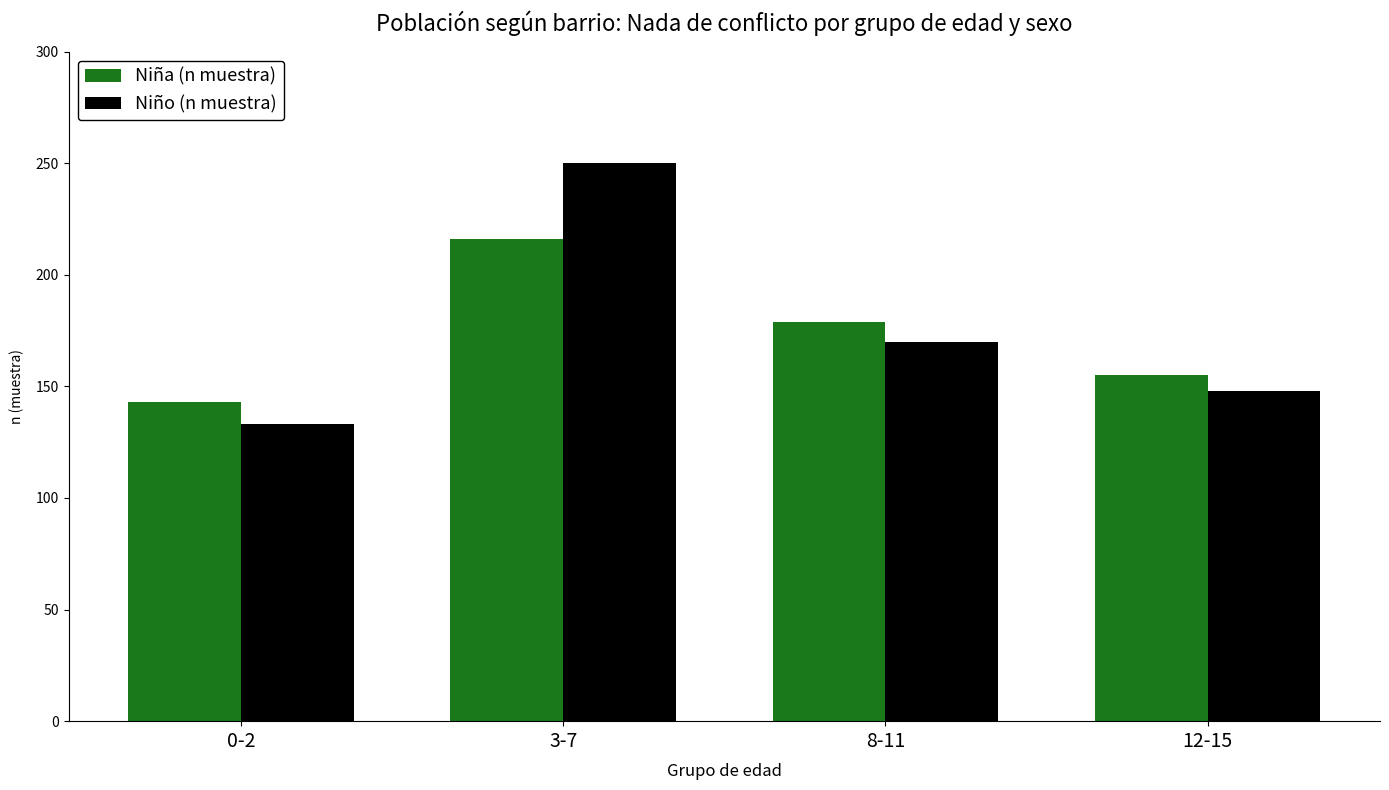

Rank the categories by Niña (n muestra) value from lowest to highest.

0-2, 12-15, 8-11, 3-7